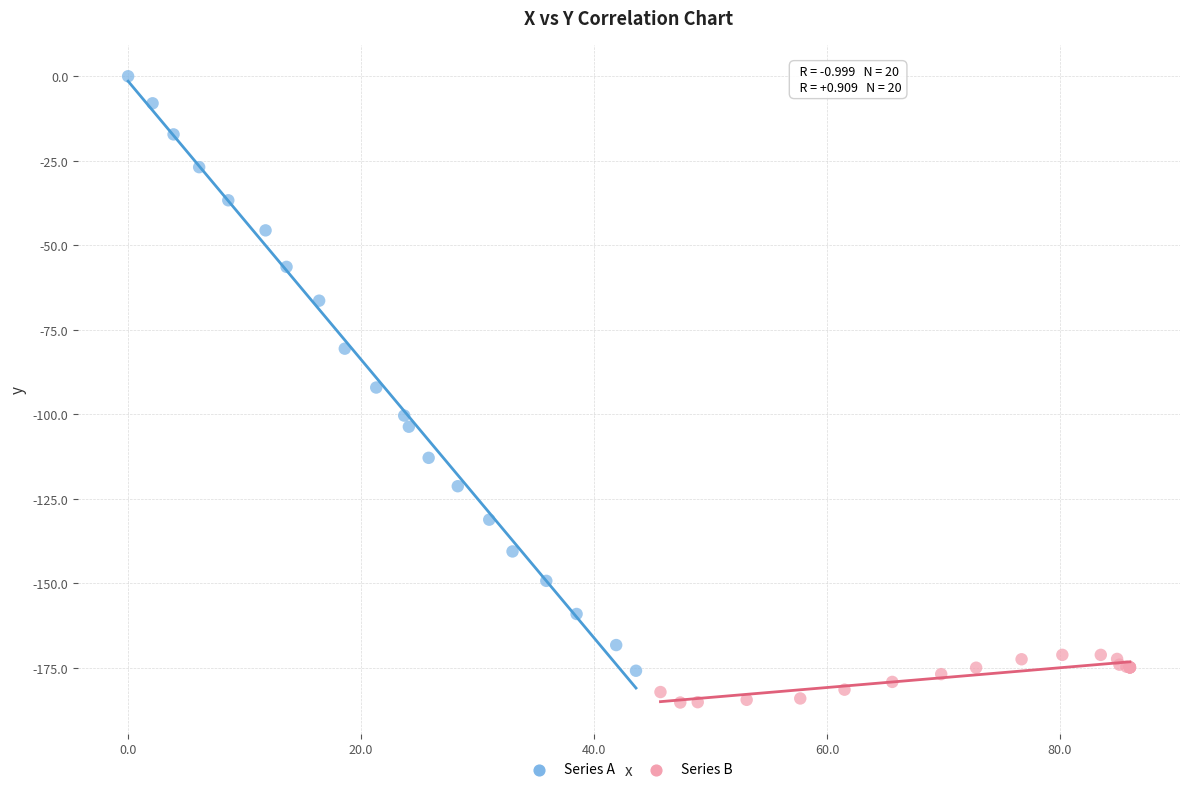

Which series contains the lowest Y value?

Series B